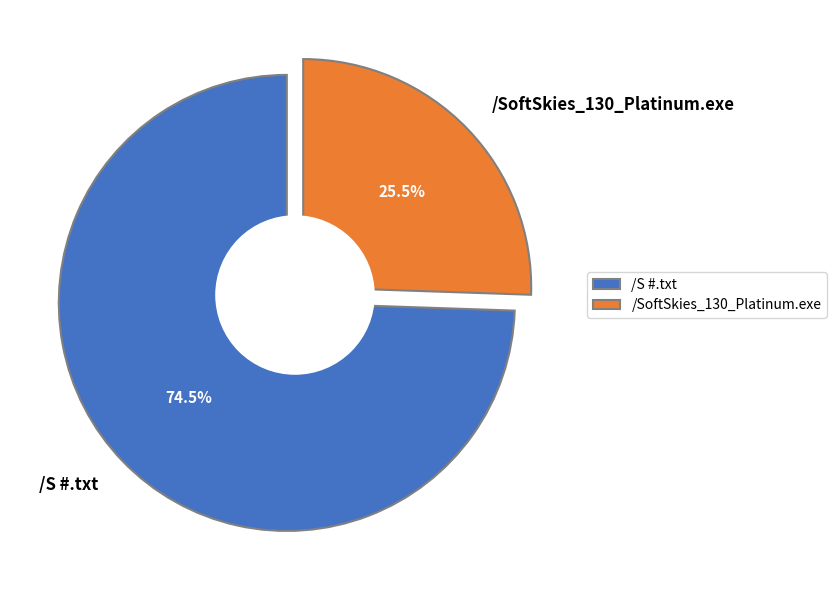

Count the number of slices in the pie.

2